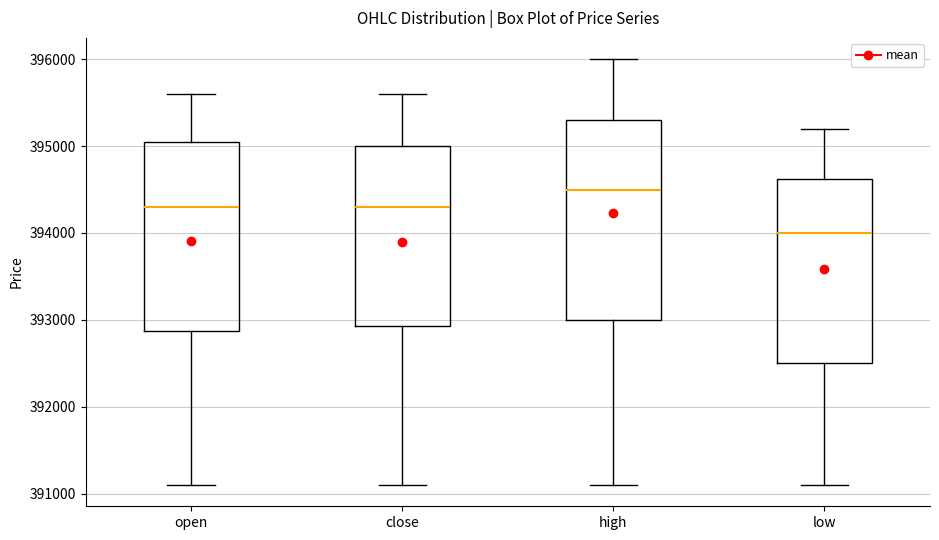

Which box has the highest median line?

high